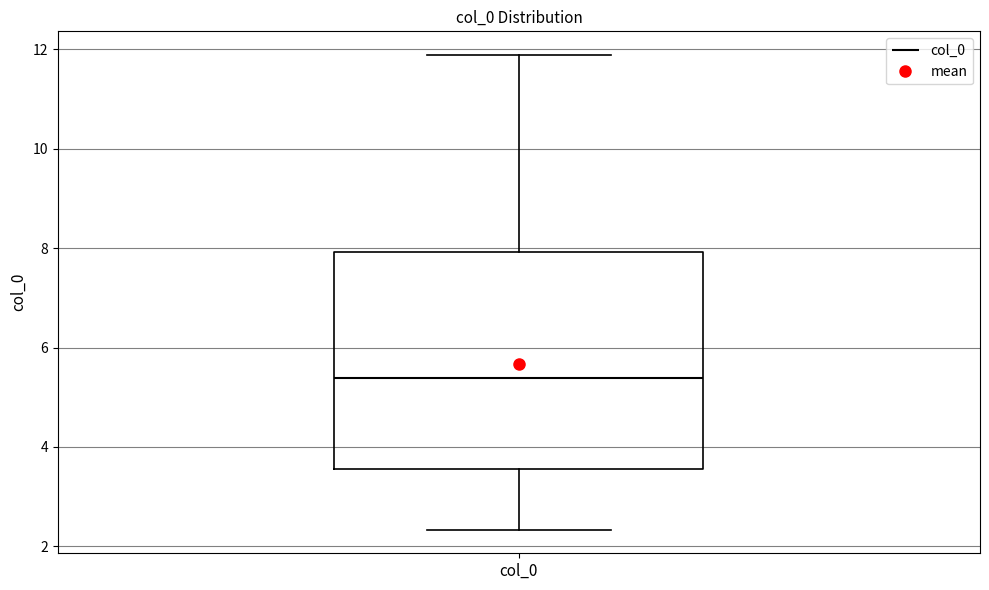

Where does the median line of the box for col_0 sit on the y-axis? The values are not printed on the chart, so give them approximately, as read against the axis.

5.4